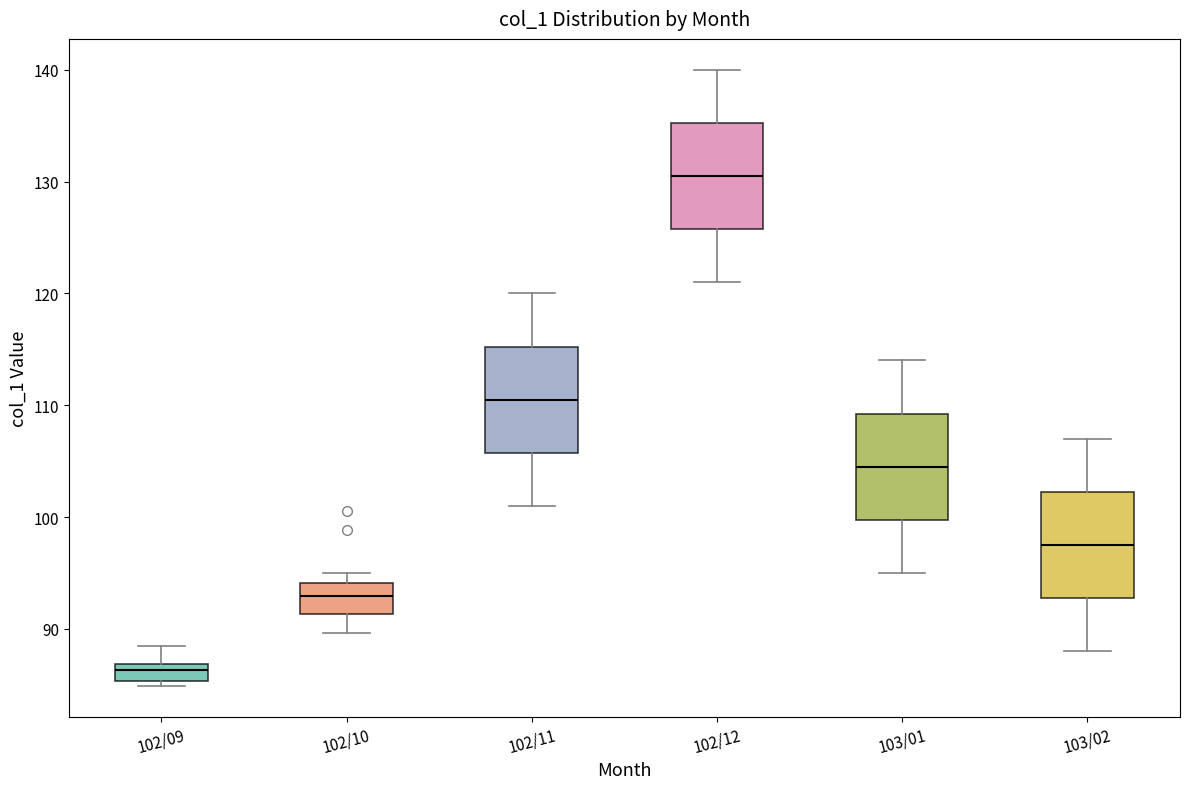

Which box's median line is the lowest?

102/09